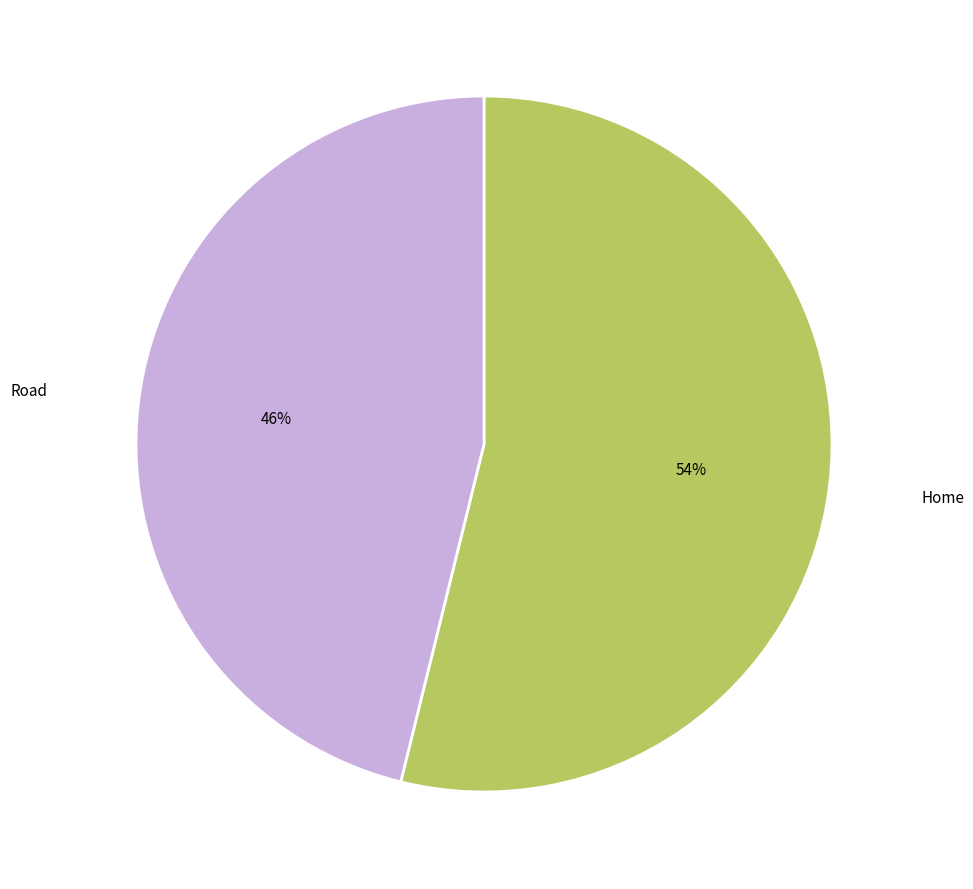

Is there a majority slice in this chart?

Yes